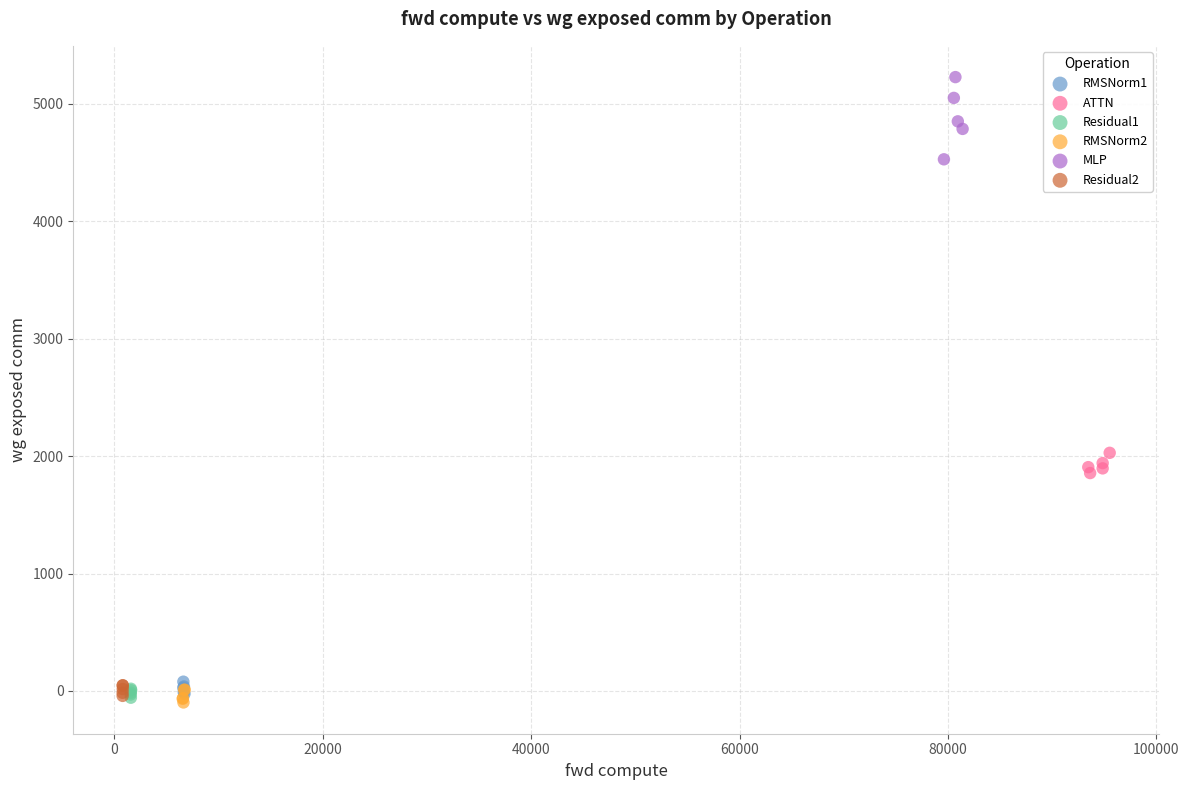

Which series has the largest Y range (max minus min)?

MLP